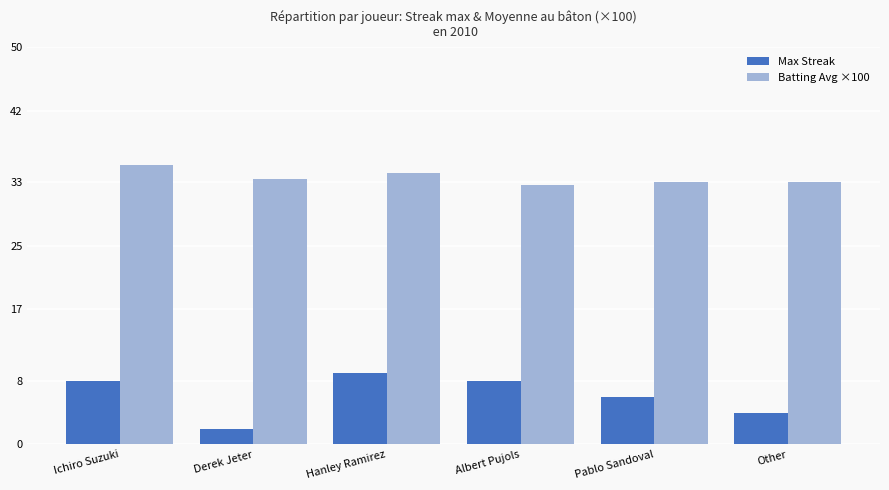

Which category has the lowest value across all series?

Derek Jeter